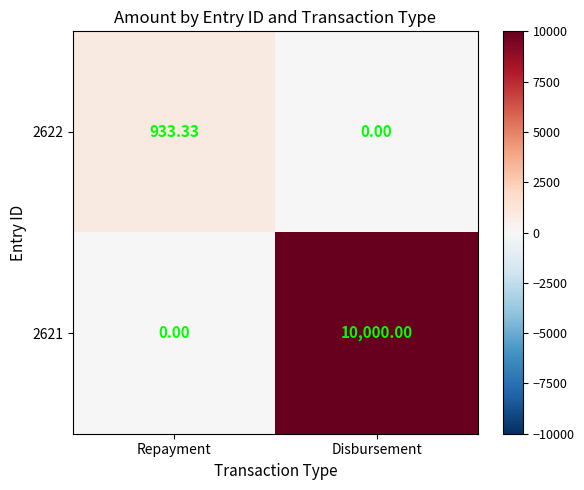

Is the value of 2621 at Disbursement greater than the value of 2622 at Repayment?

Yes